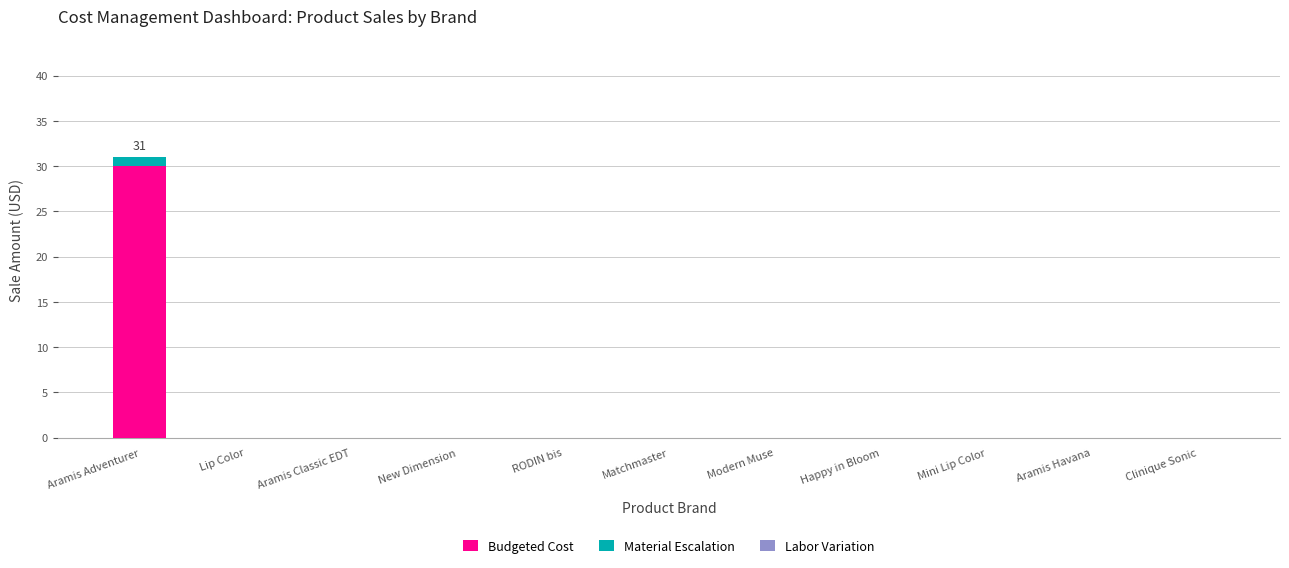

How many categories are shown in the chart?

11